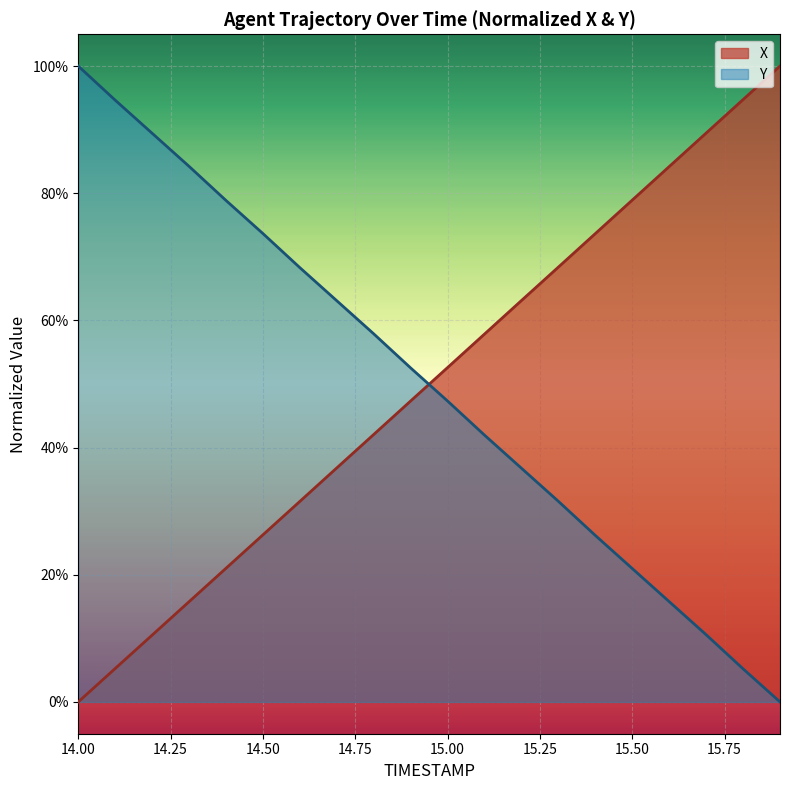

Rank the series by their average value, from highest to lowest.

X, Y